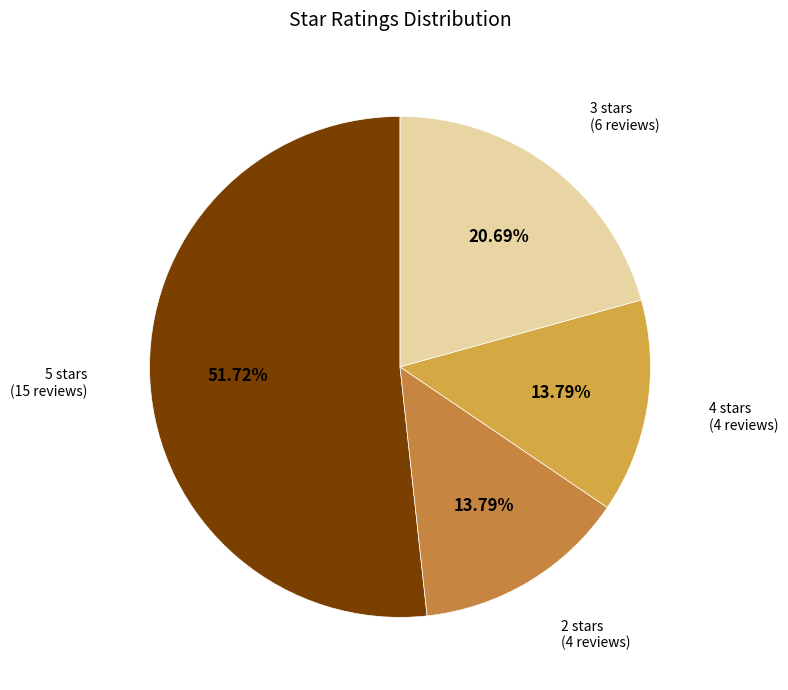

To the nearest percent, what is the average slice percentage?

25%